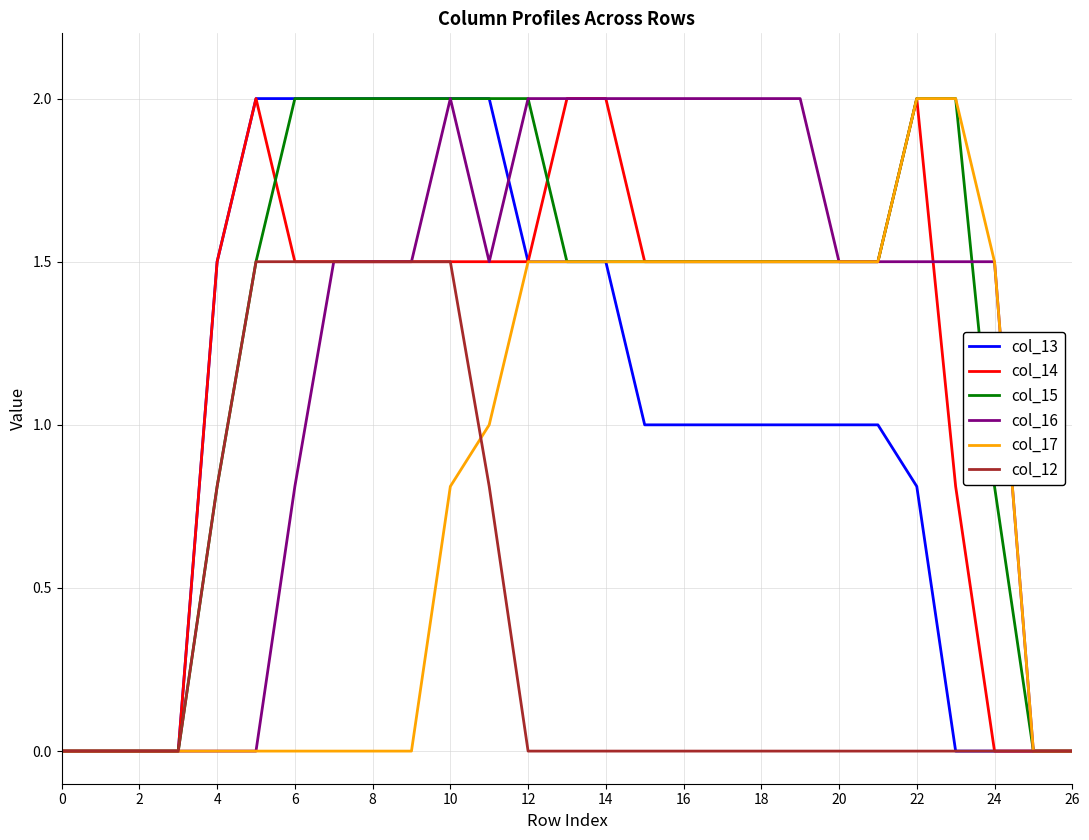

What is the maximum value shown in the chart?

2.0